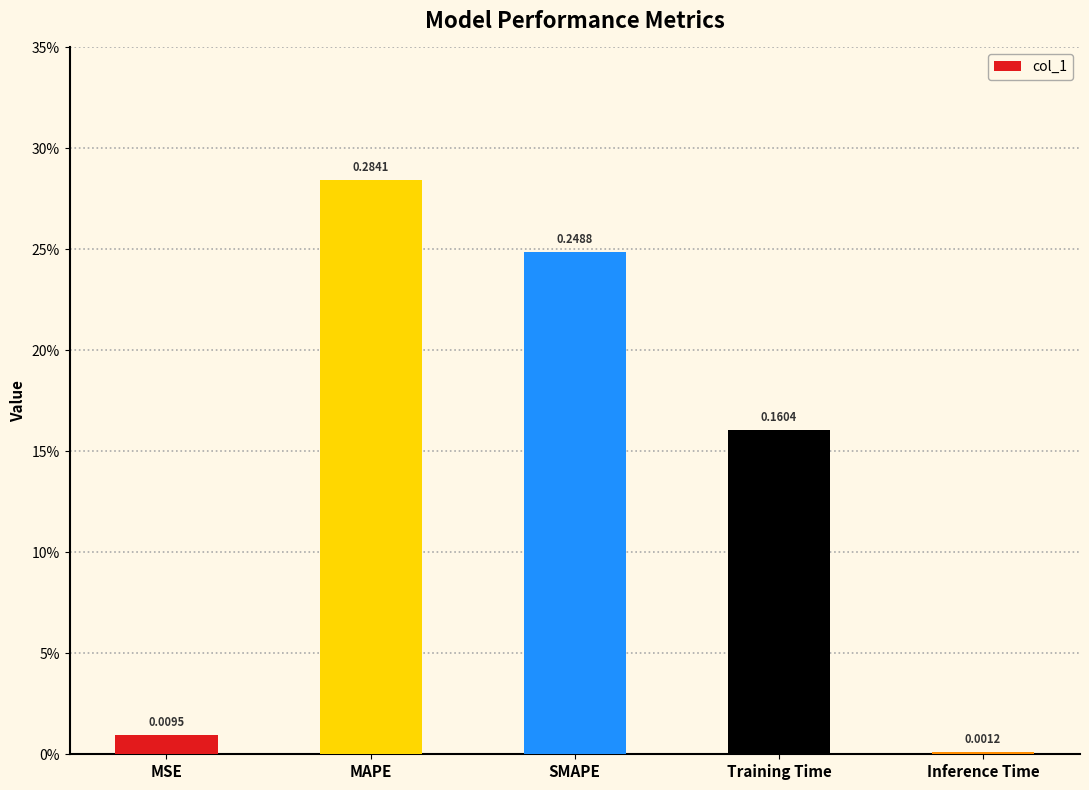

List the labels in order of value, largest first.

MAPE, SMAPE, Training Time, MSE, Inference Time